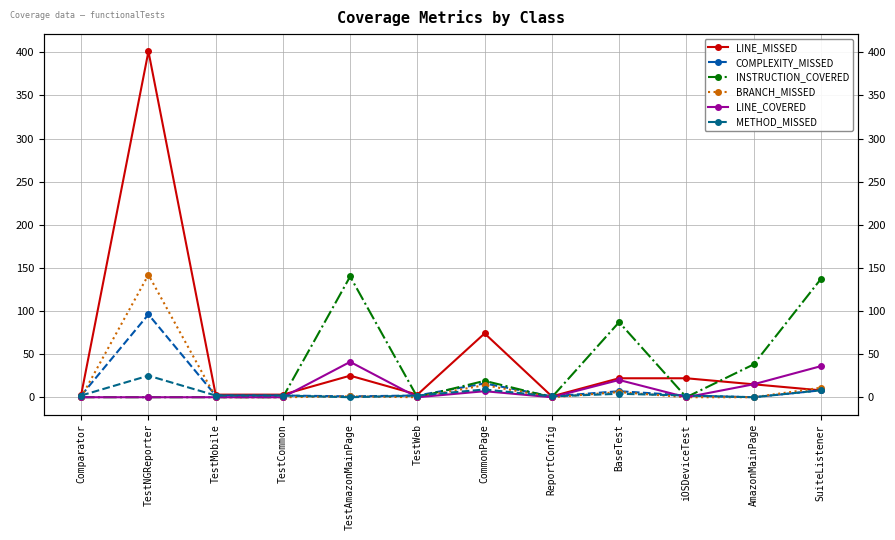

What is the difference between the highest and lowest values at BaseTest?

83